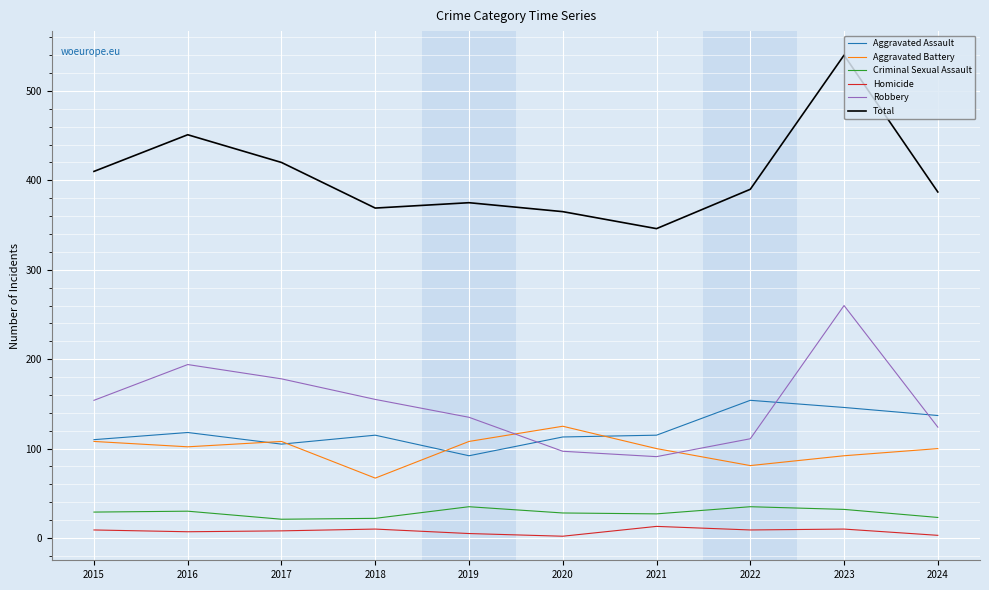

What is the minimum value for Robbery?

91